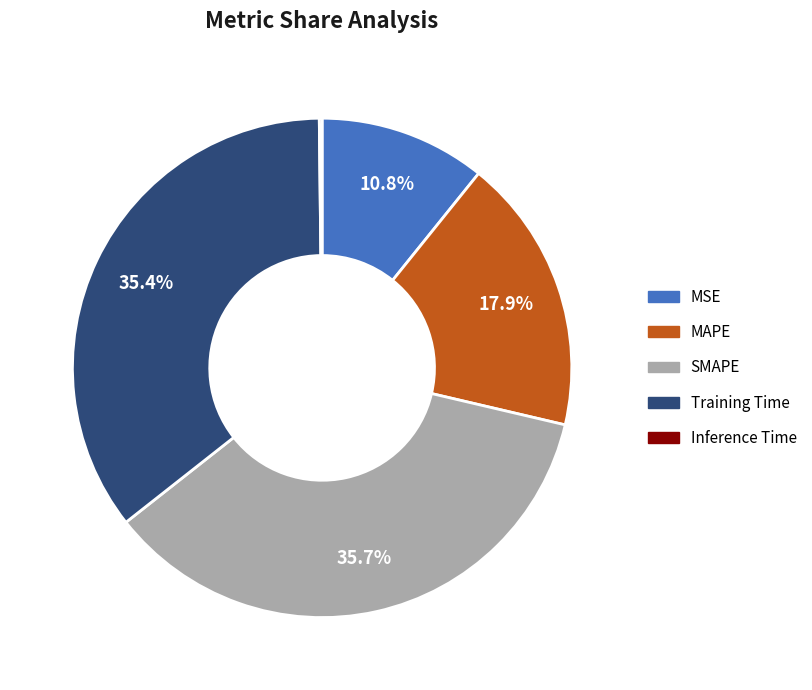

Approximately how many times larger is the value at SMAPE compared to MAPE?

2.0